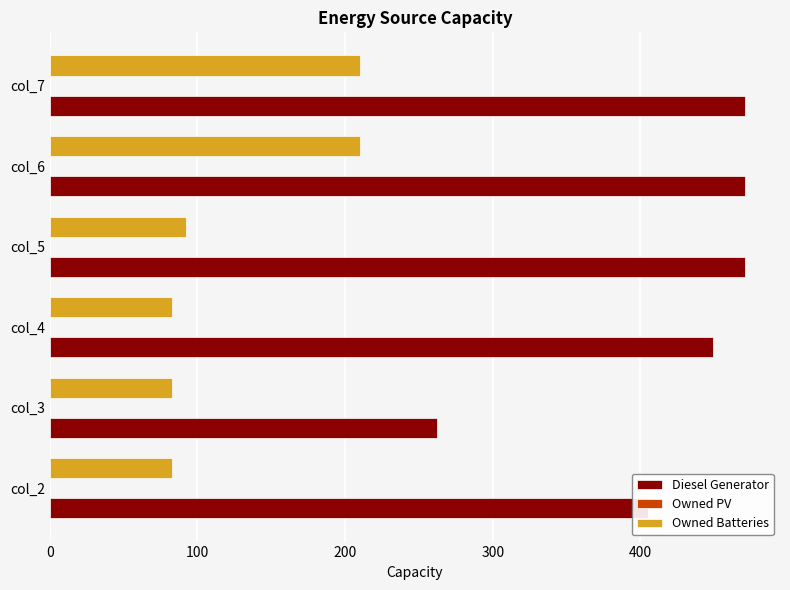

Which series has the largest total across all categories?

Diesel Generator